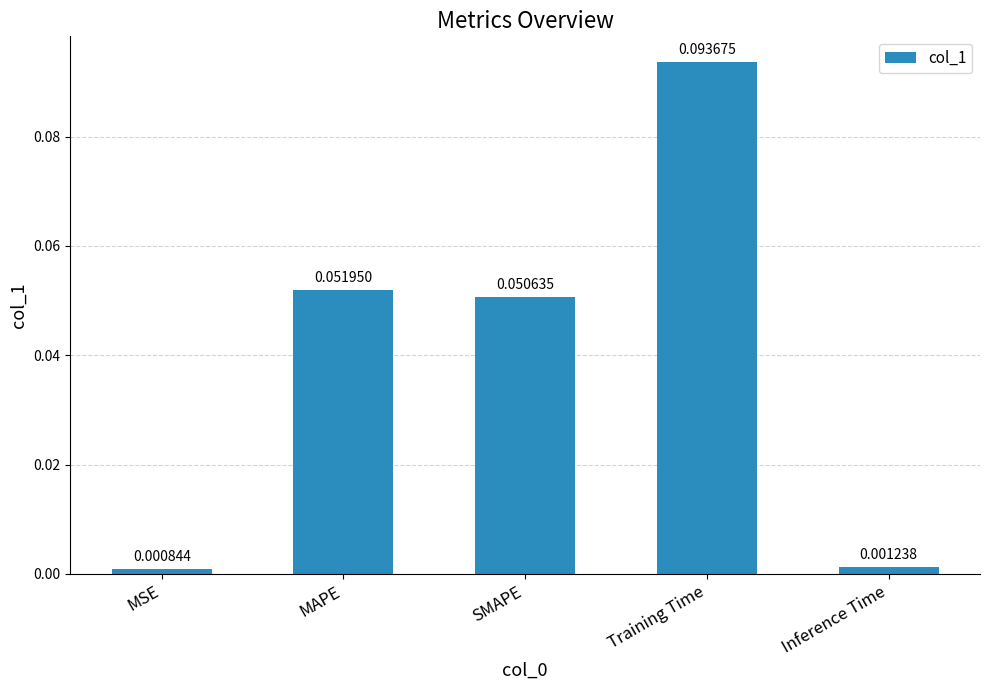

True or false: the data shows 0.0 at Training Time.

False